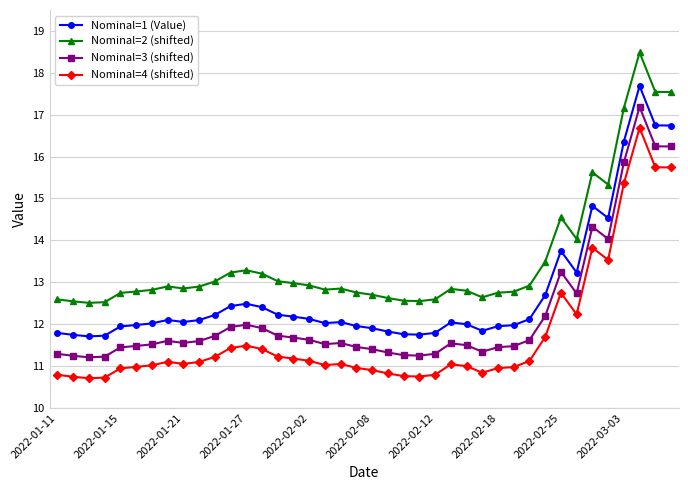

What is the average value of the Nominal=3 (shifted) series?

12.2